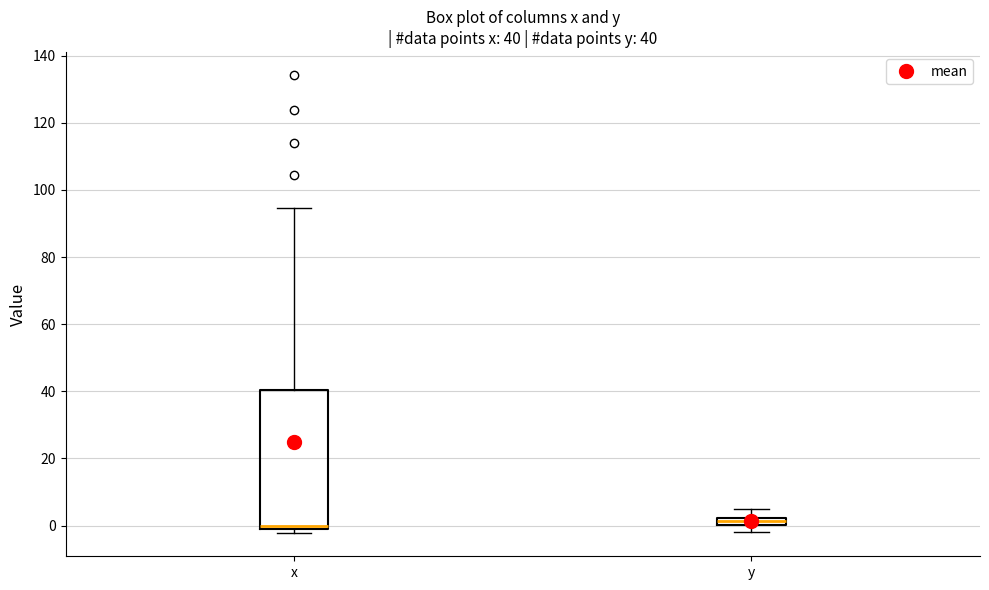

Which box is the tallest, from its lower edge to its upper edge?

x